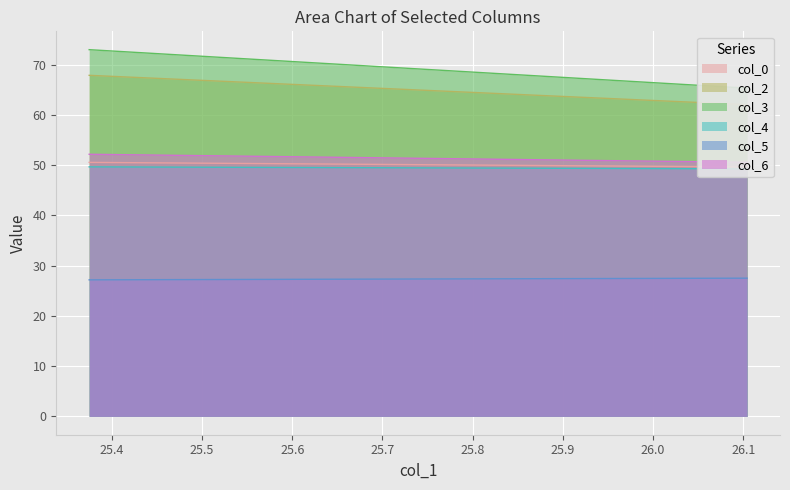

Reading left to right, what are all the values shown in this chart?

col_0: 50.5	49.6
col_2: 67.8	62.0
col_3: 73.0	65.3
col_4: 49.6	49.2
col_5: 27.2	27.5
col_6: 52.1	50.5